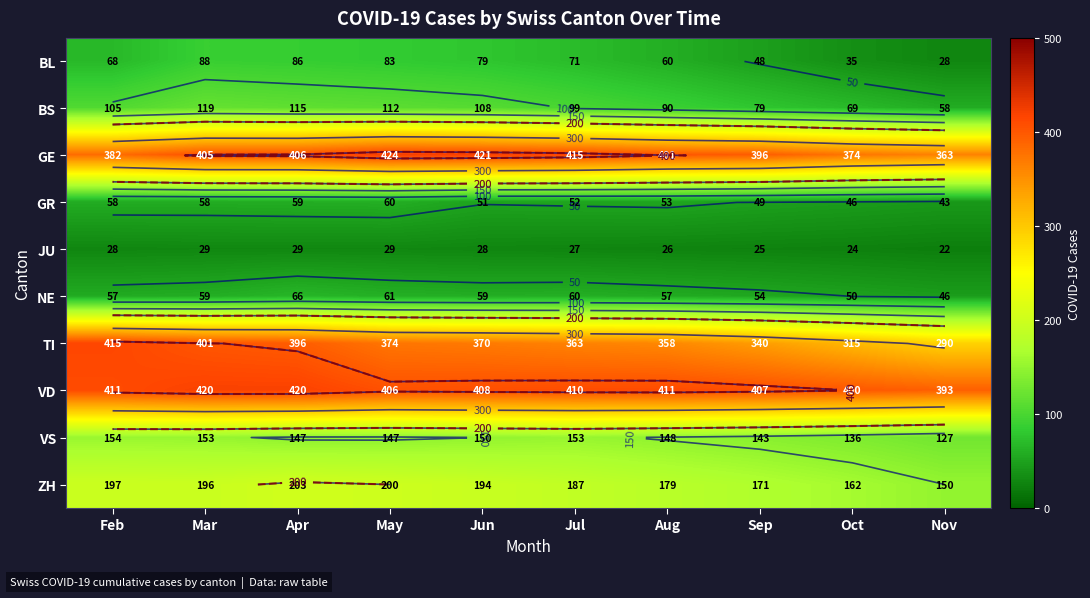

At which category is the sum across all series the highest?

Mar